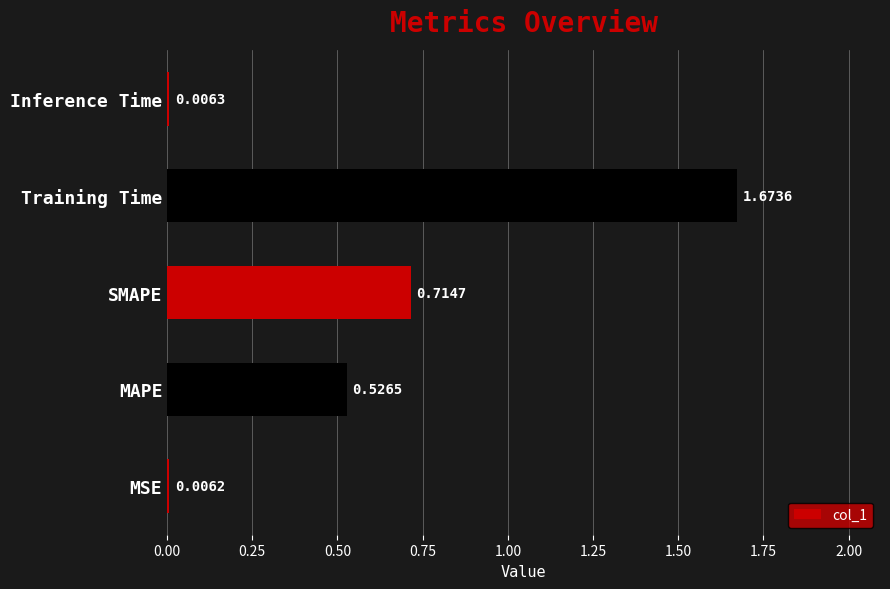

At which category does the chart reach its peak across all series?

Training Time